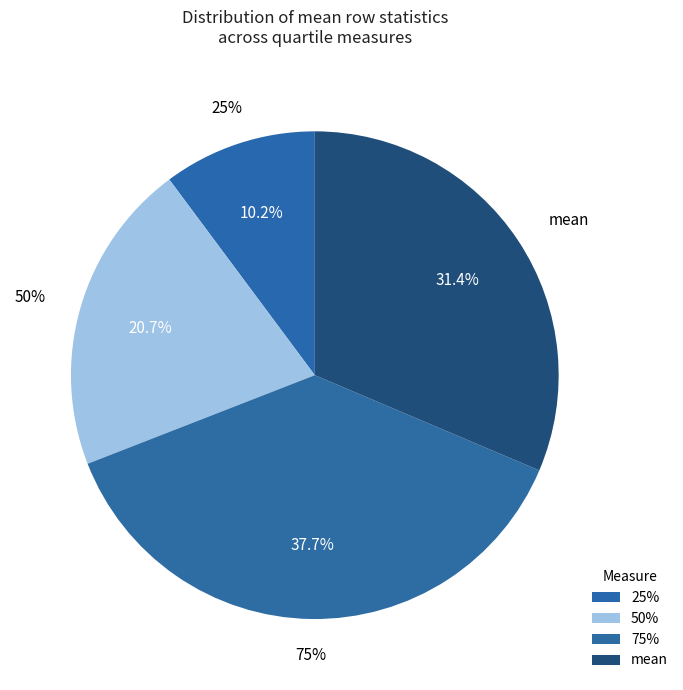

Count the number of slices in the pie.

4